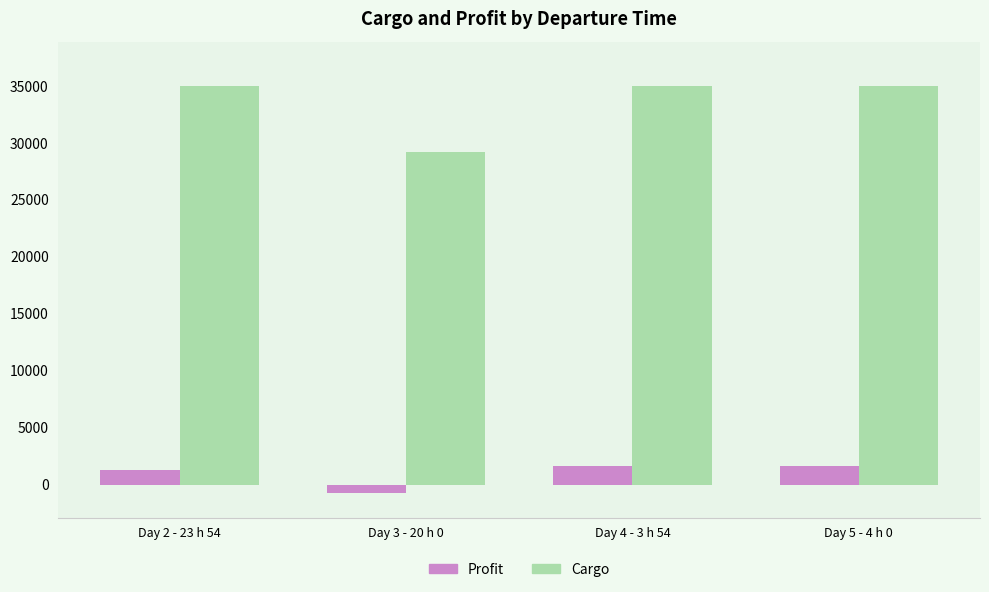

True or false: Profit has a value of -732.6 at Day 3 - 20 h 0.

True